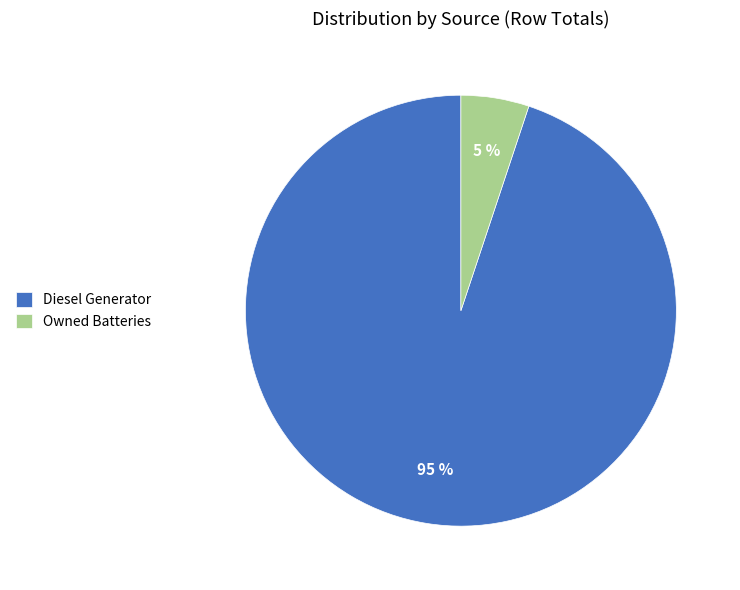

How many slices are in this pie chart?

2